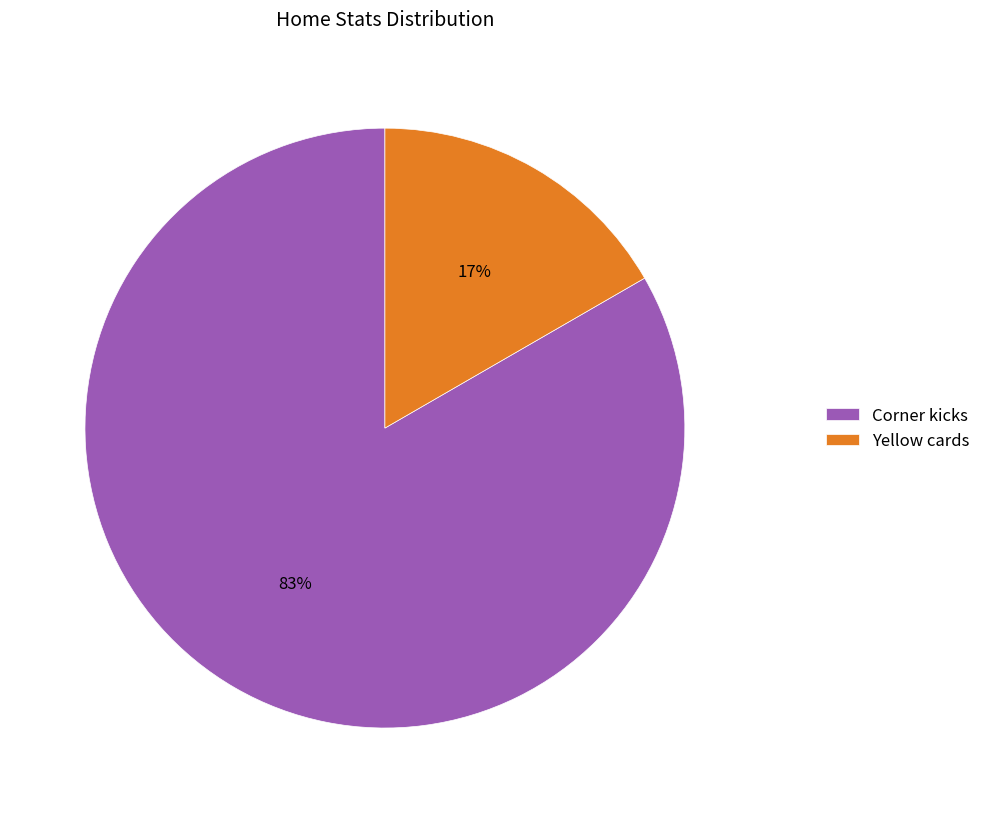

To the nearest percent, what percentage of the pie is Yellow cards?

17%